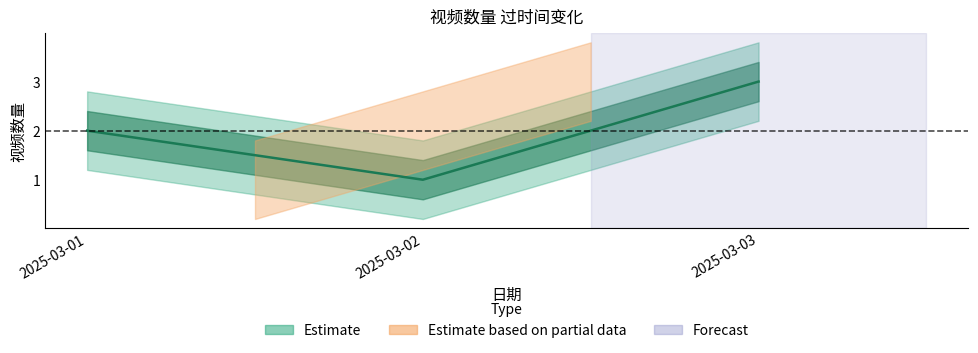

What is the average value?

2